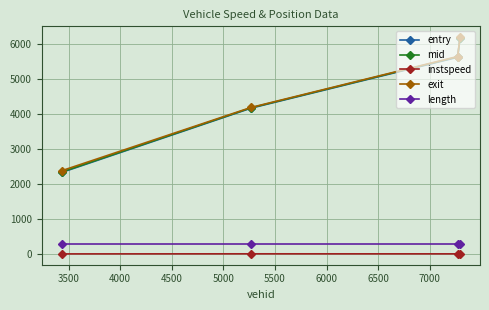

What are all the series names shown in the legend?

entry, mid, instspeed, exit, length